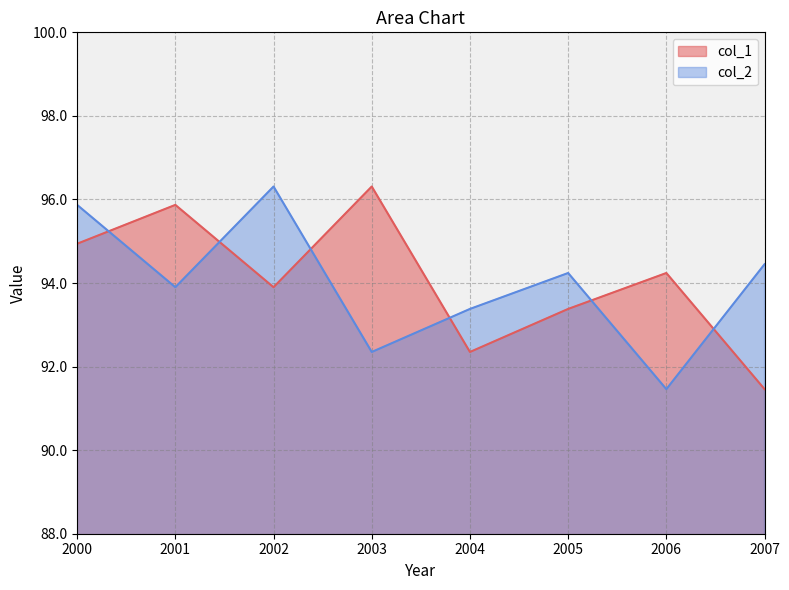

At which category is the sum across all series the highest?

2000